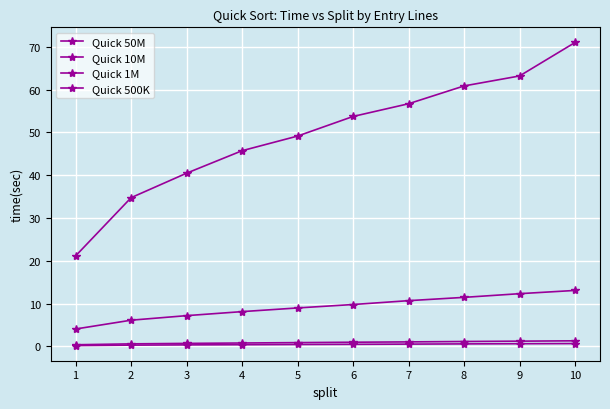

How many series are shown in this chart?

4